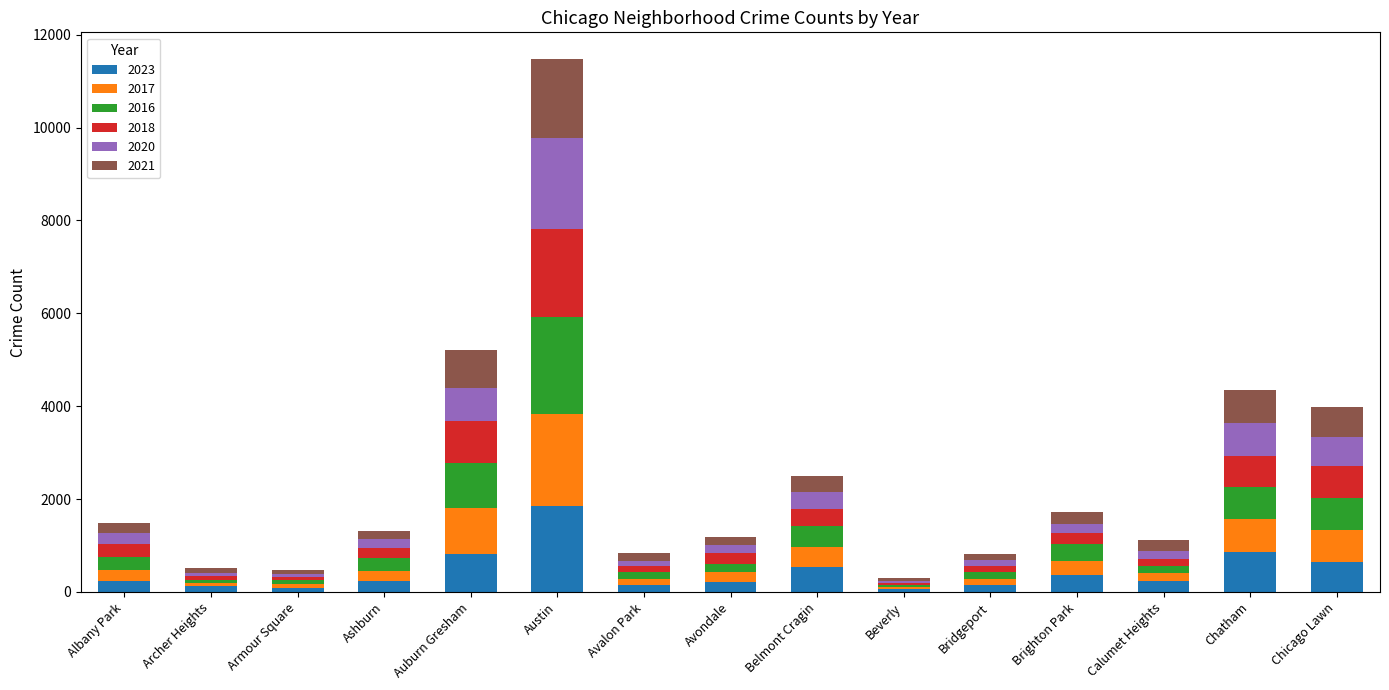

At which category is the sum across all series the highest?

Austin